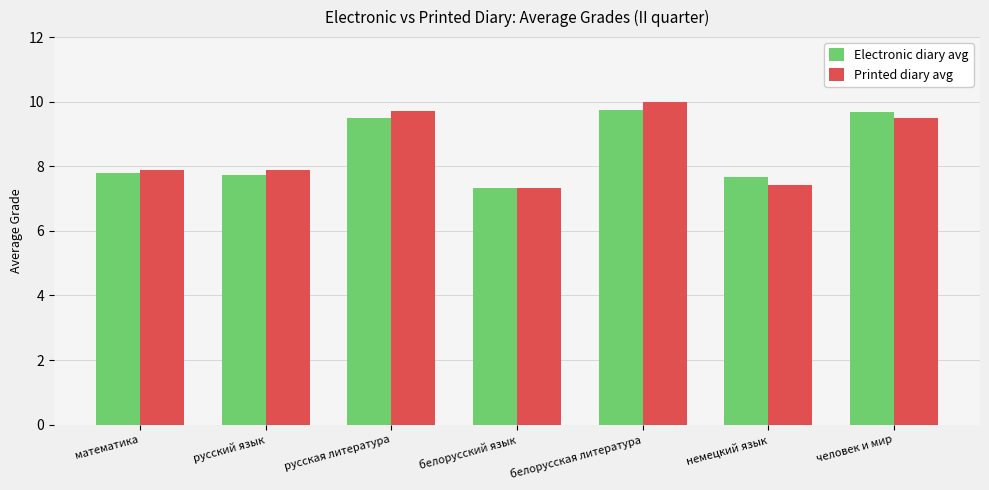

What is the value of the Printed diary avg bar at the 6th from the left?

7.4